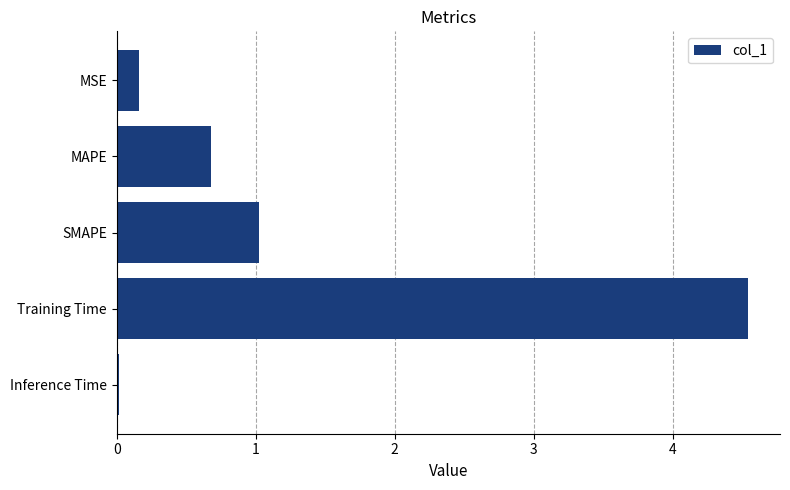

What is the label of the 2nd bar from the bottom?

Training Time